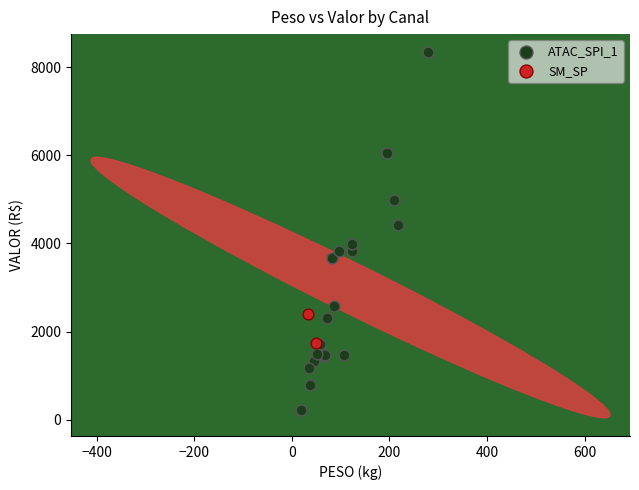

What are all the series names shown in the legend?

ATAC_SPI_1, SM_SP